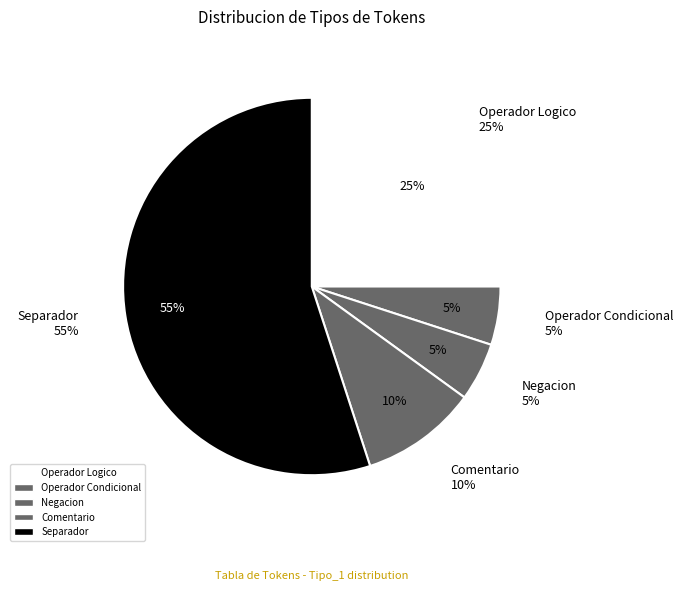

Combined, what portion of the pie is Operador Logico and Negacion?

30.0%